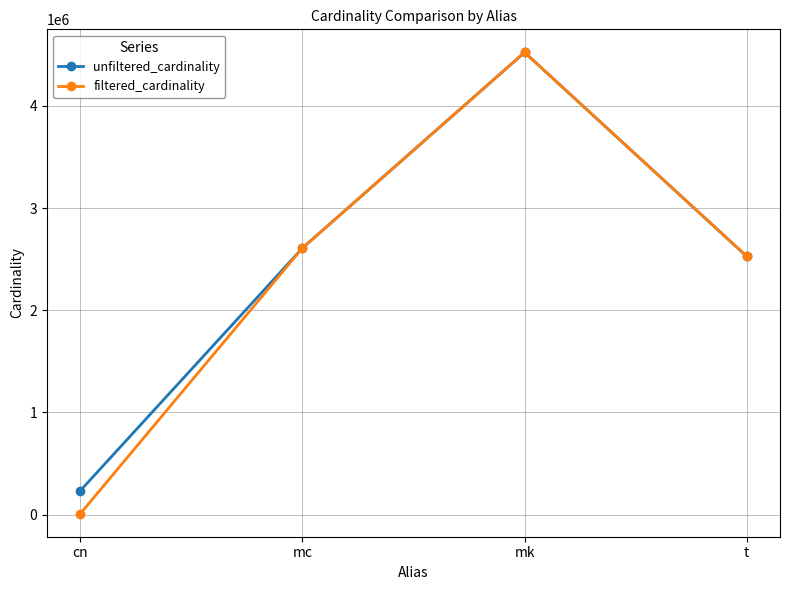

What are all the series names shown in the legend?

unfiltered_cardinality, filtered_cardinality